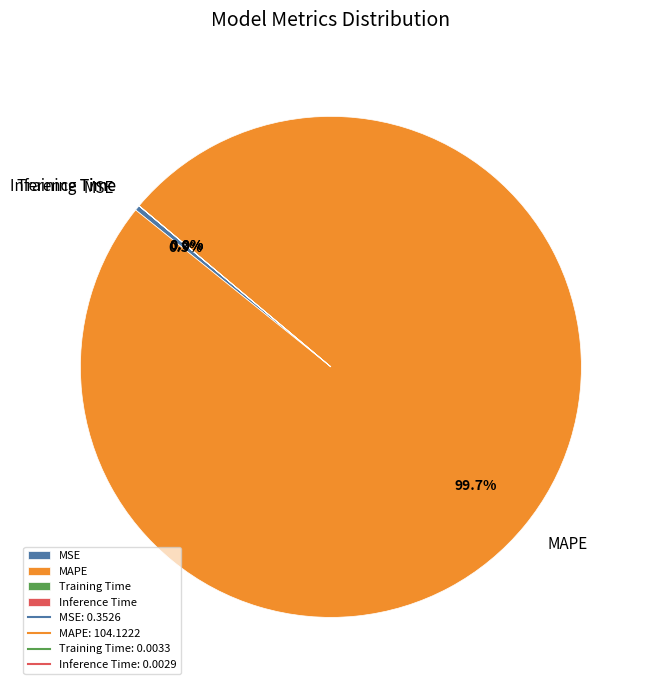

Does MAPE account for over 50% of the chart?

Yes